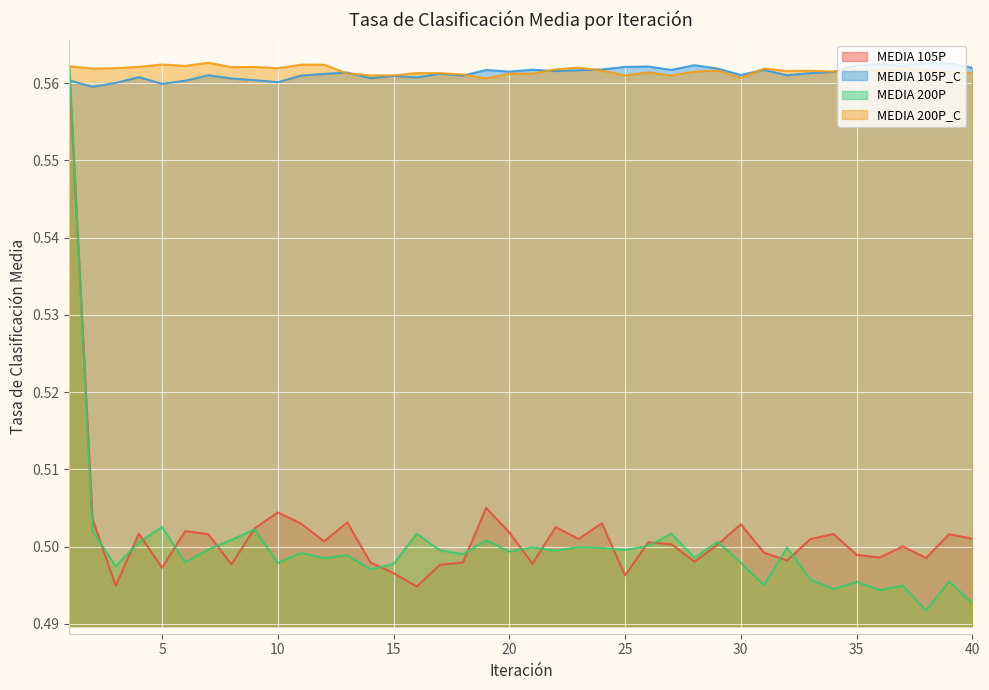

At 37, list the series in order from largest to smallest.

MEDIA 105P_C, MEDIA 200P_C, MEDIA 105P, MEDIA 200P